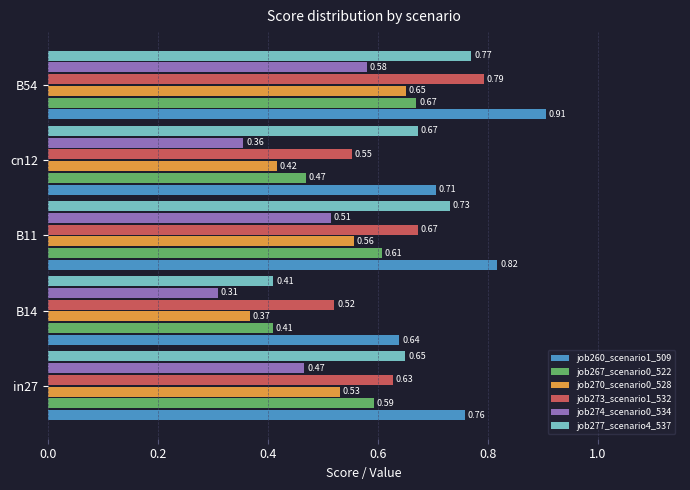

At how many categories does at least one series exceed 0?

5